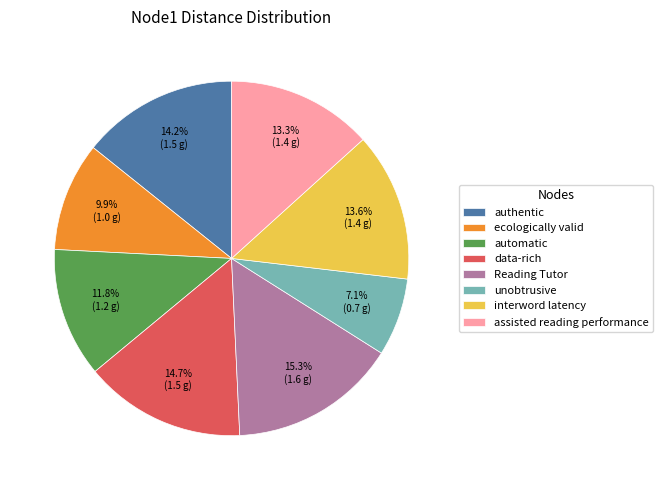

What is the largest slice in the pie chart?

Reading Tutor